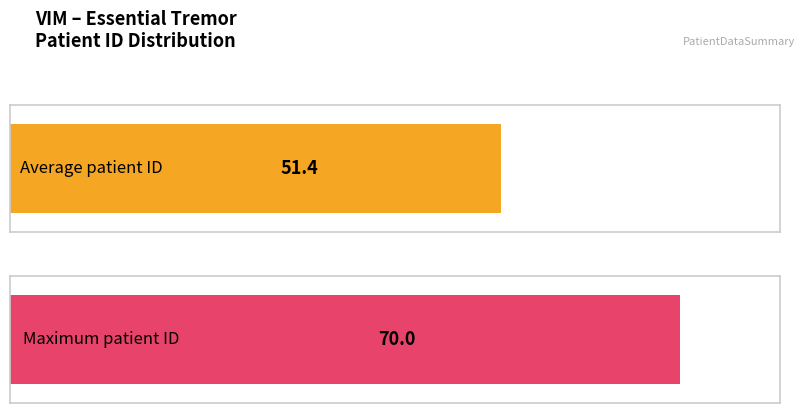

Is it true that the value at 43 is 15?

False